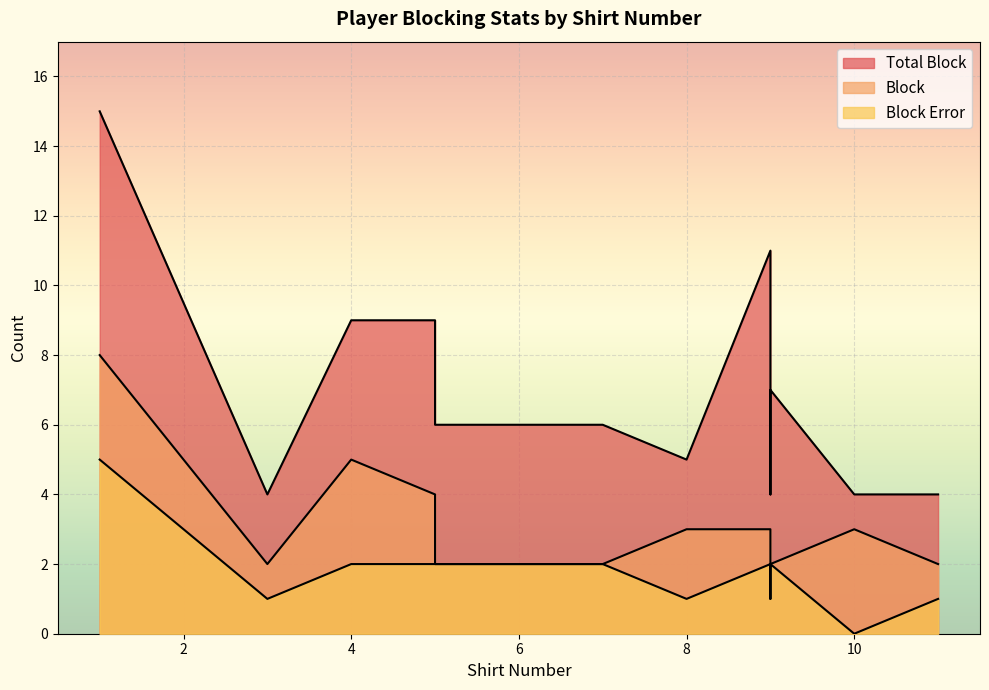

Which series has the largest total across all categories?

Total Block